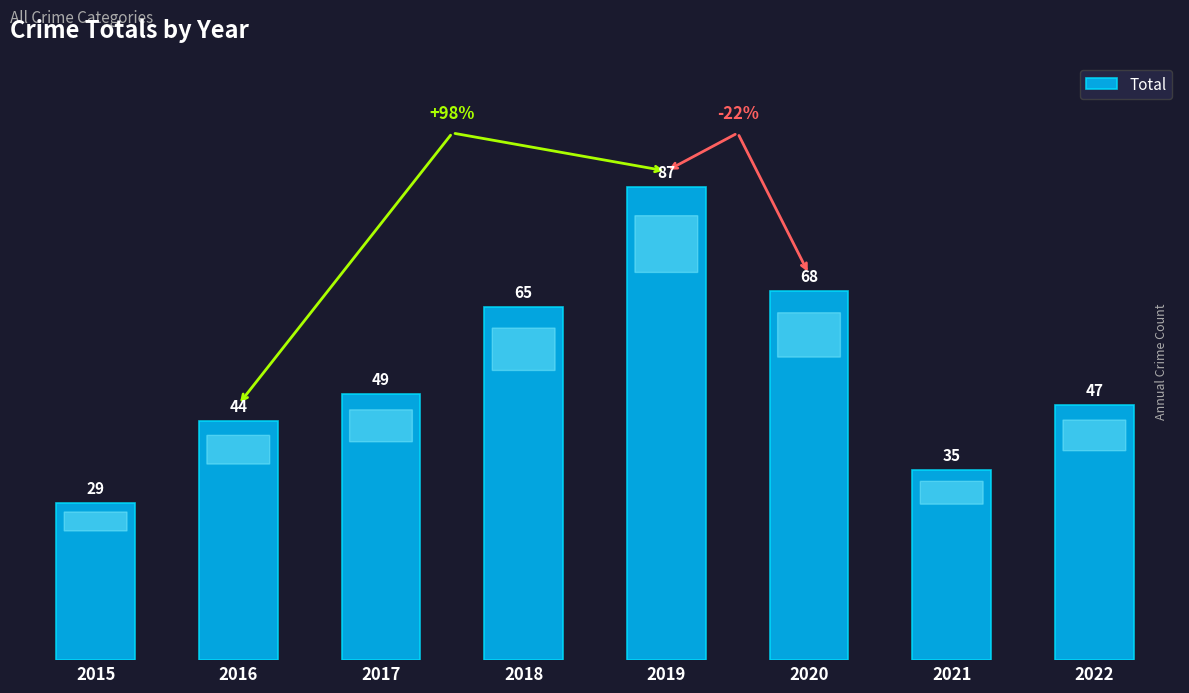

What is the change in value from 2016 to 2020?

+24